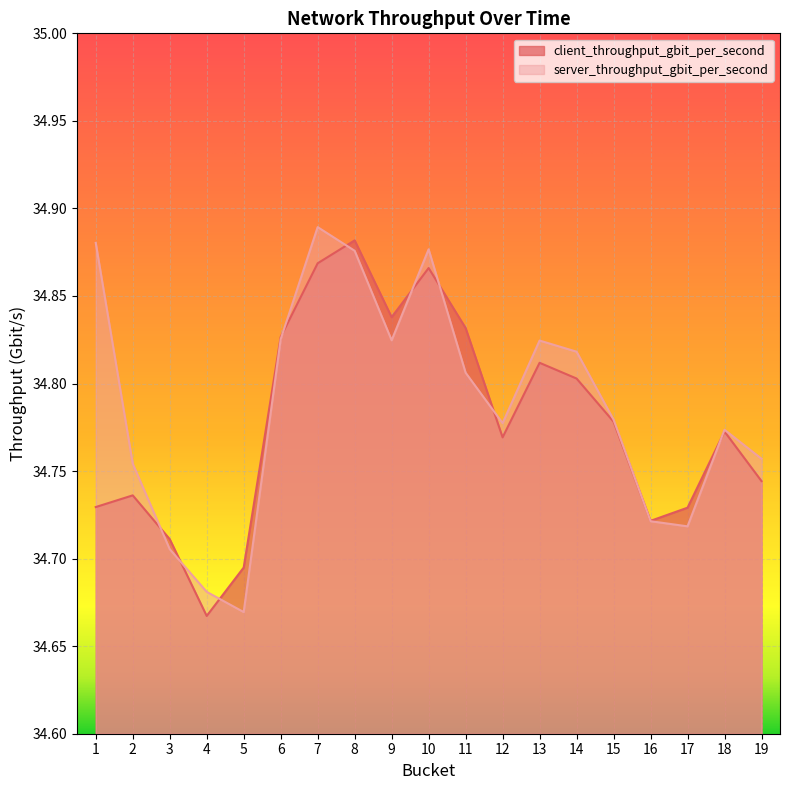

Does the chart display data point markers on the line(s)?

No